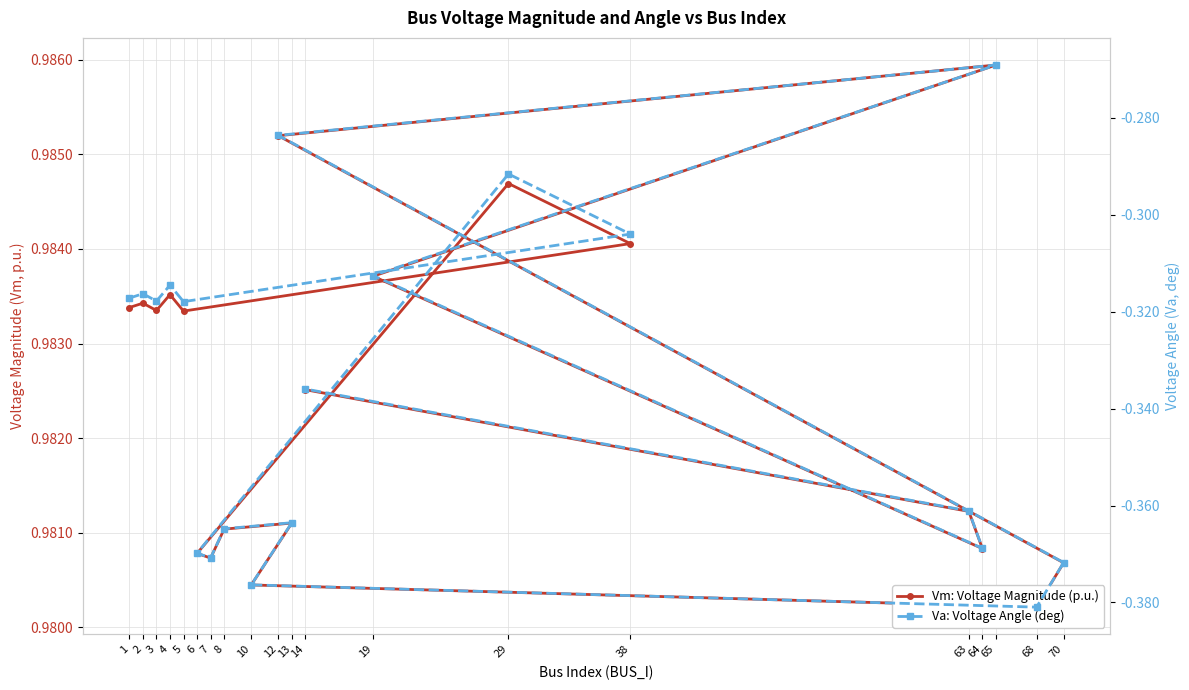

Reading right to left, what are all the values shown in this chart?

Vm: Voltage Magnitude (p.u.): 14=1.0	63=1.0	64=1.0	19=1.0	65=1.0	12=1.0	70=1.0	68=1.0	10=1.0	13=1.0	8=1.0	7=1.0	6=1.0	29=1.0	38=1.0	5=1.0	4=1.0	3=1.0	2=1.0	1=1.0
Va: Voltage Angle (deg): 14=-0.3	63=-0.4	64=-0.4	19=-0.3	65=-0.3	12=-0.3	70=-0.4	68=-0.4	10=-0.4	13=-0.4	8=-0.4	7=-0.4	6=-0.4	29=-0.3	38=-0.3	5=-0.3	4=-0.3	3=-0.3	2=-0.3	1=-0.3